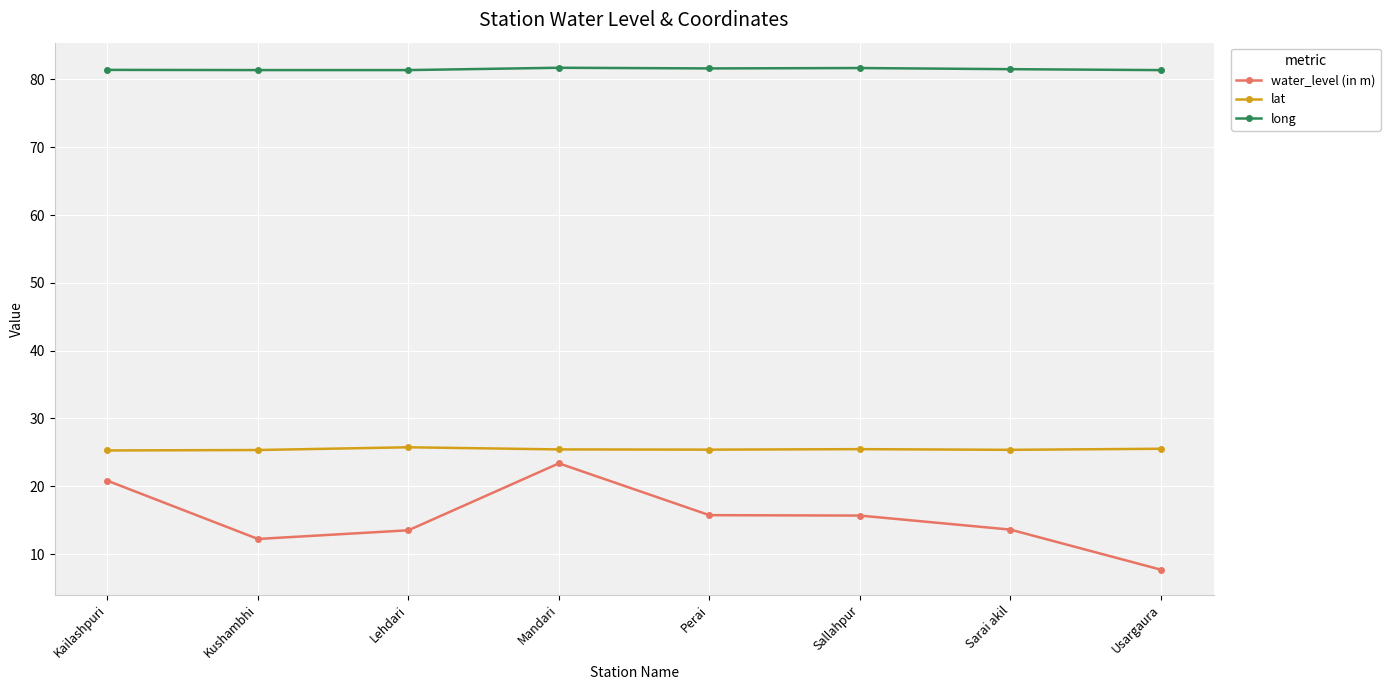

Rank the series by their maximum value, from lowest to highest.

water_level (in m), lat, long